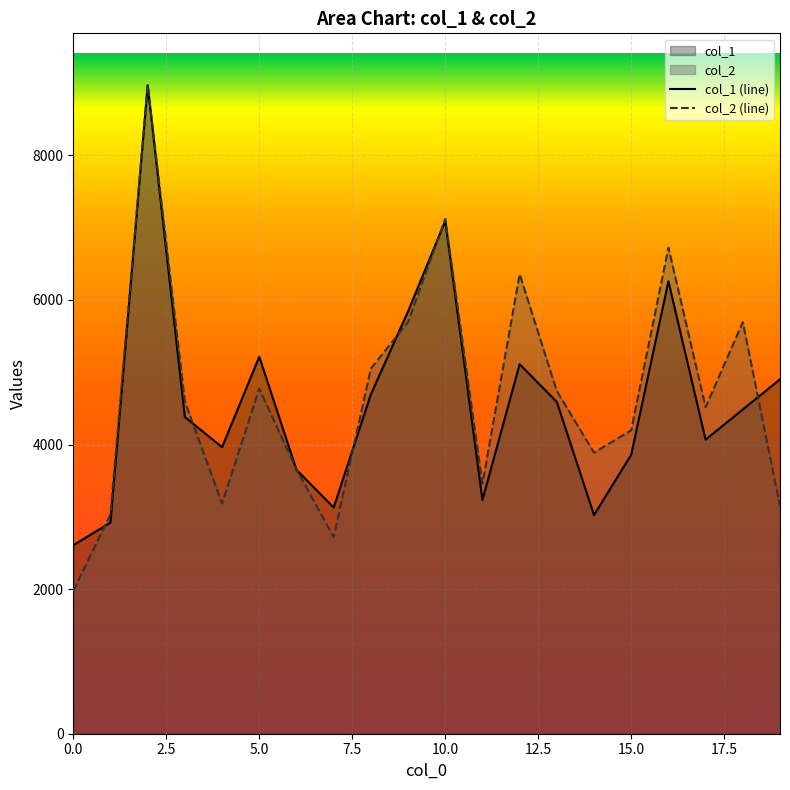

What is the total value across all series at 5.0?

9989.7